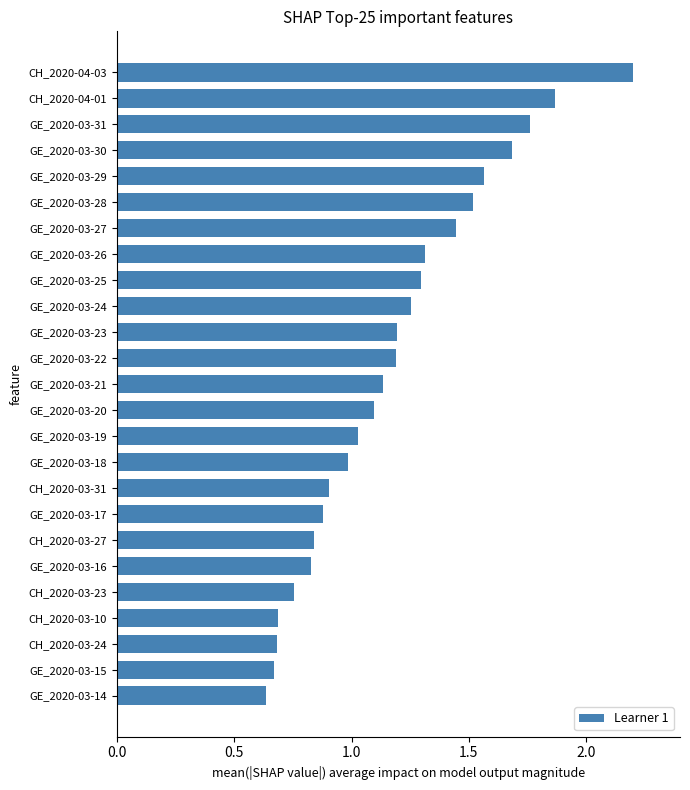

The value at GE_2020-03-30 is 1.7. True or false?

True